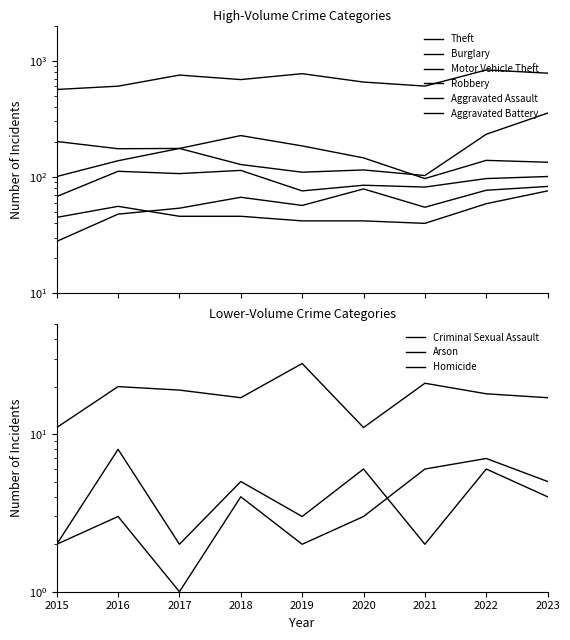

How many data points in Theft are above 687?

4